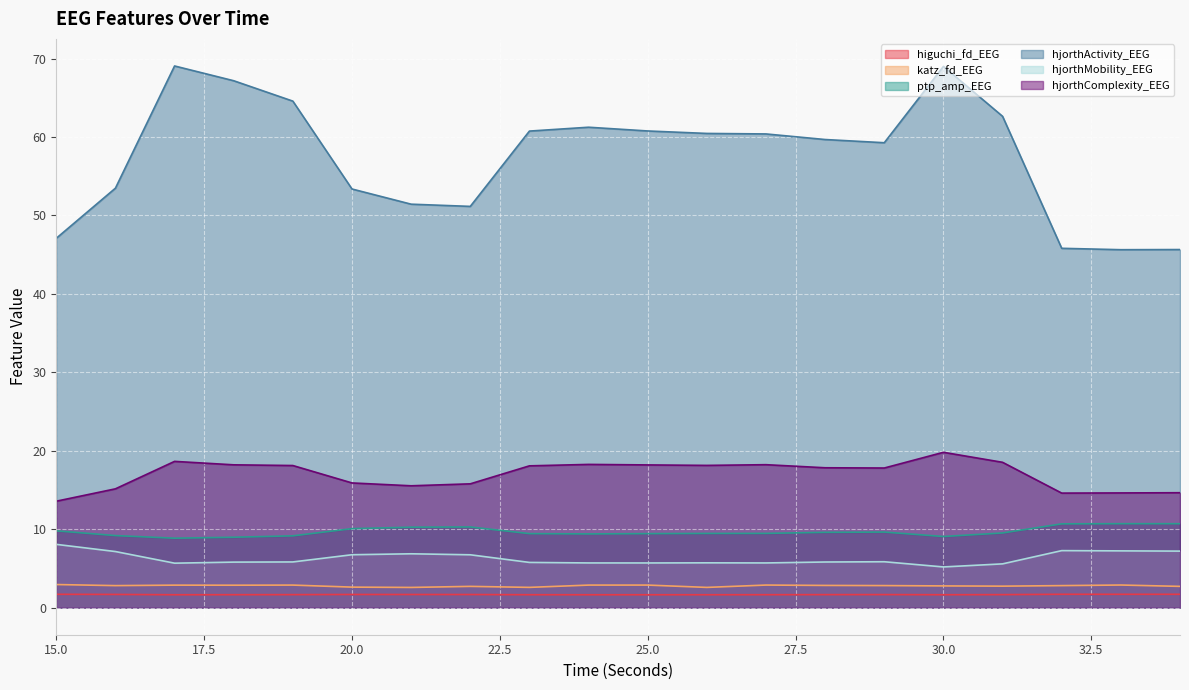

What is the value of the hjorthMobility_EEG point at the 14th from the left?

5.8